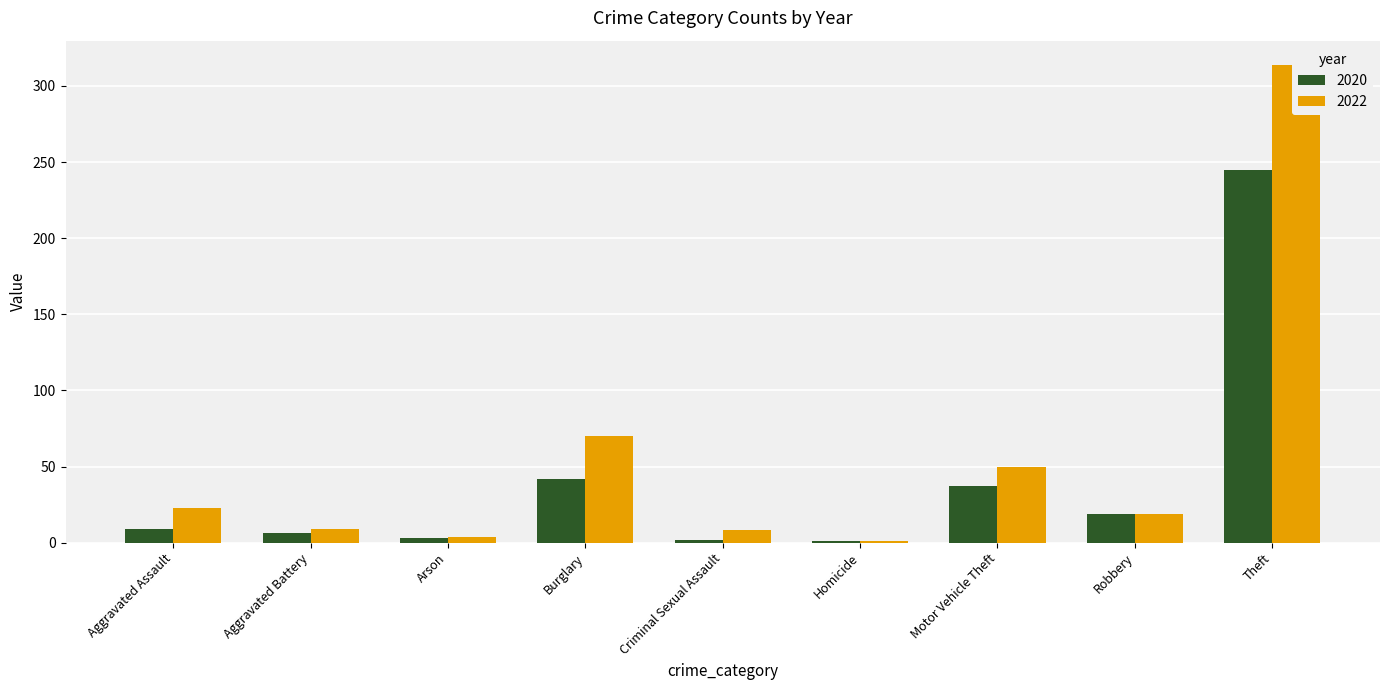

The value of 2022 at Robbery is 34. True or false?

False